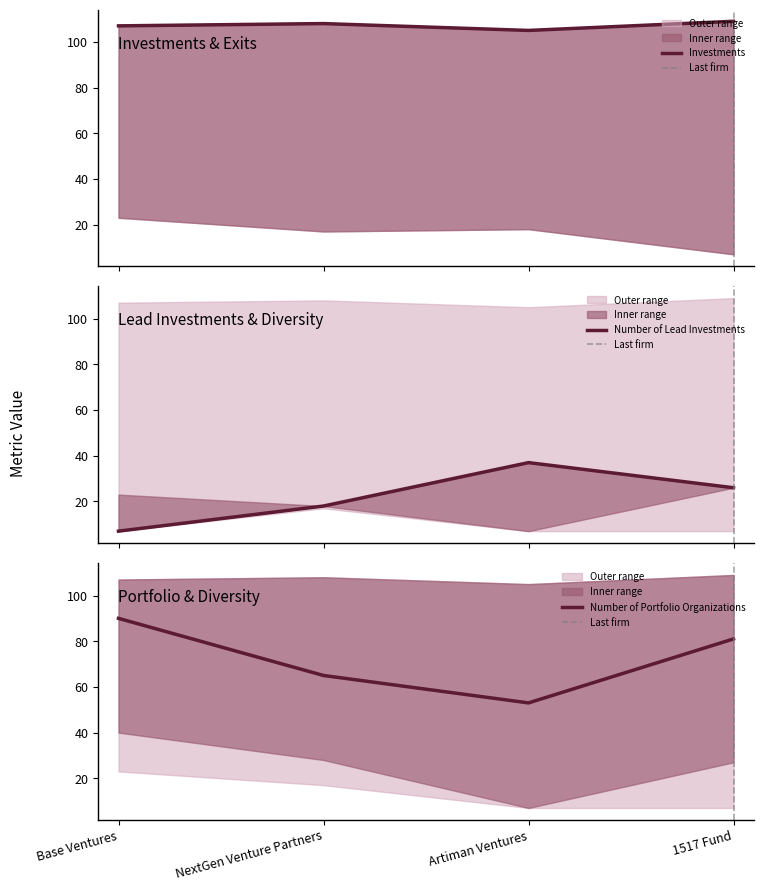

True or false: Investments and Number of Lead Investments cross at least once.

False